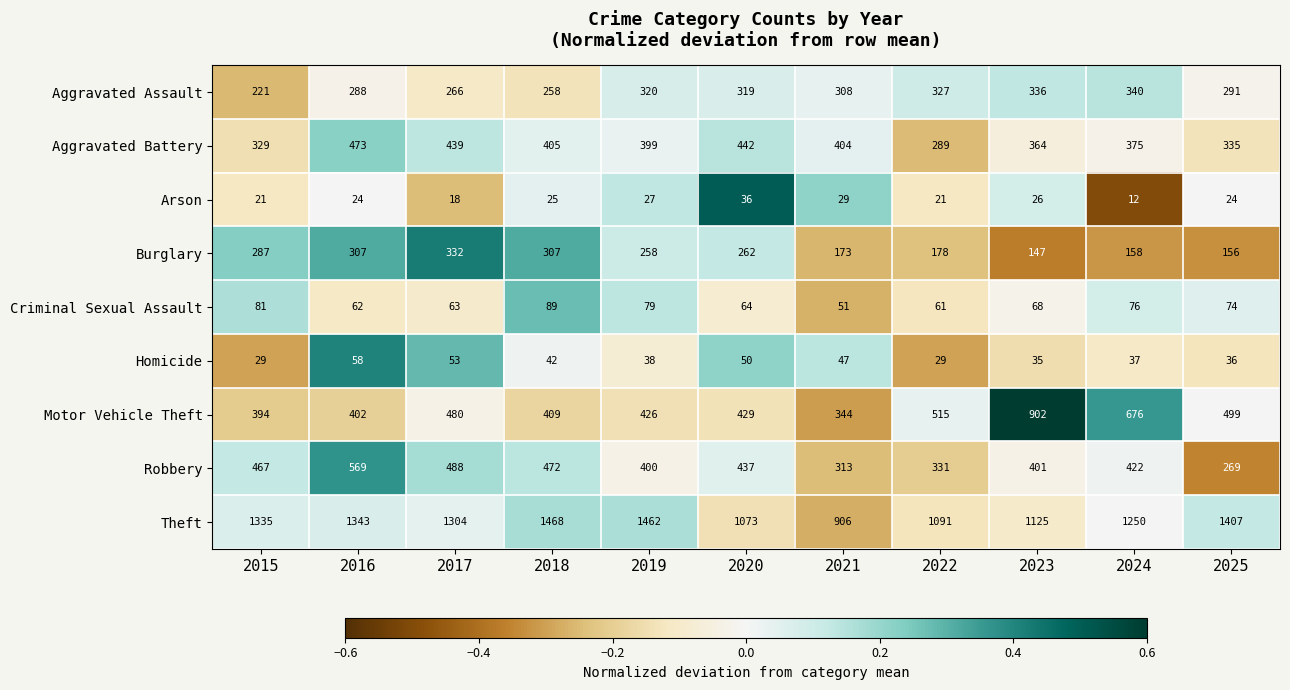

What is the total value across all series at 2021?

2575